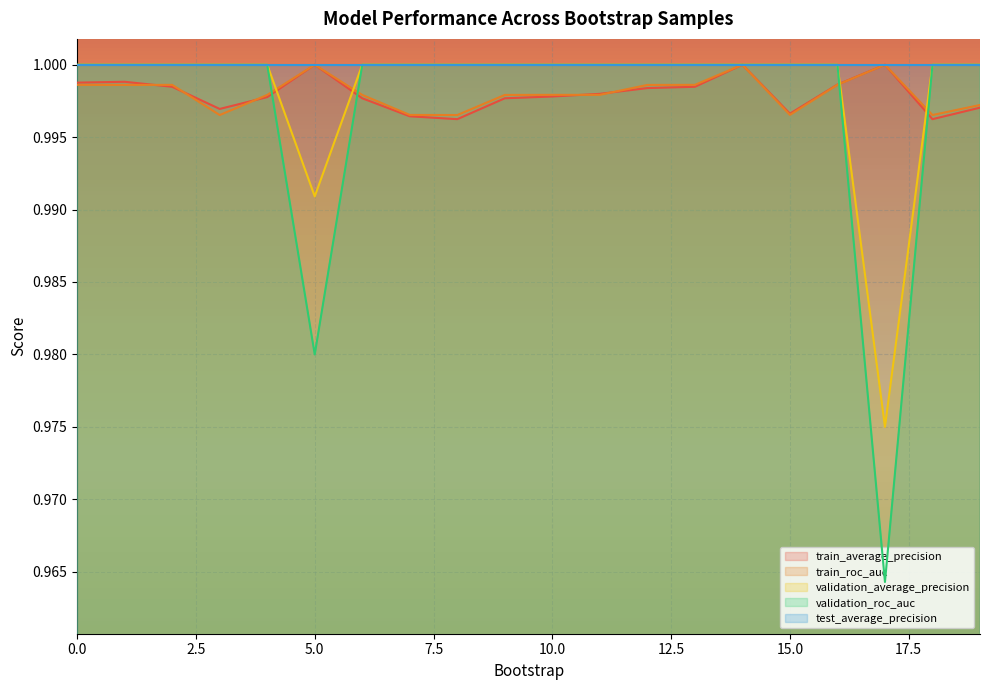

What value does the validation_average_precision series have at 4?

1.0